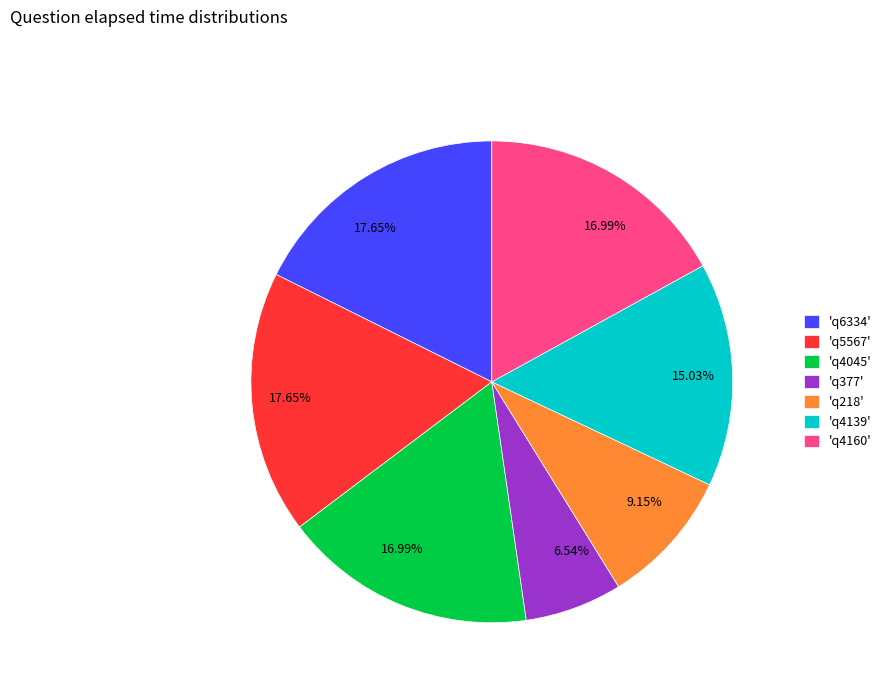

To the nearest percent, what is the average slice percentage?

14%